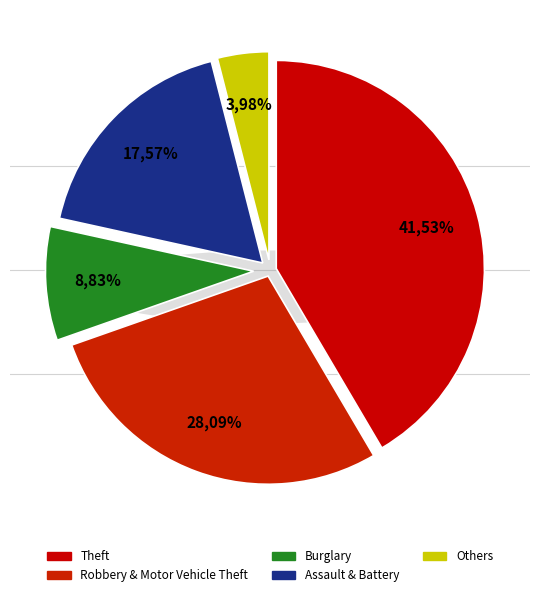

To the nearest percent, what portion does Theft represent?

42%